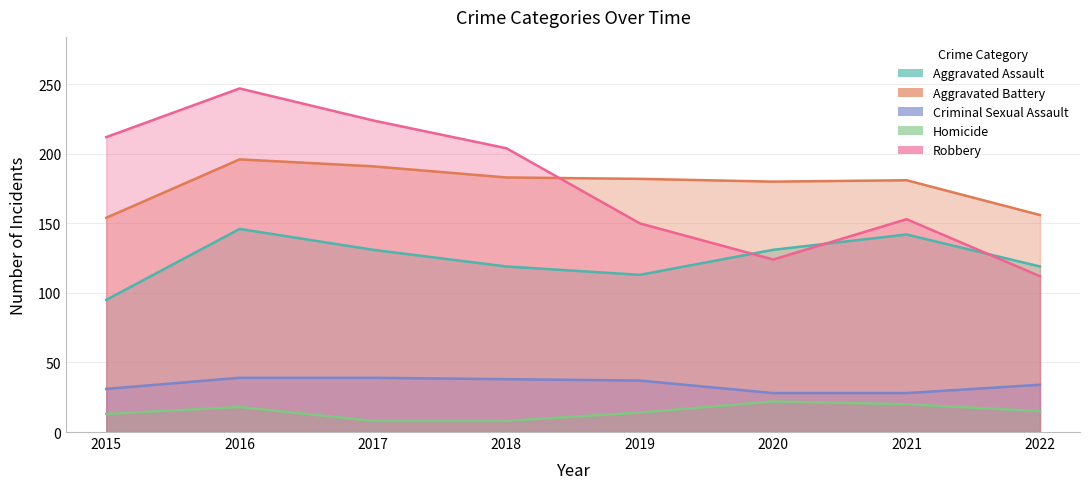

Reading left to right, extract all data points from this chart.

Aggravated Assault: 2015=95	2016=146	2017=131	2018=119	2019=113	2020=131	2021=142	2022=119
Aggravated Battery: 2015=154	2016=196	2017=191	2018=183	2019=182	2020=180	2021=181	2022=156
Criminal Sexual Assault: 2015=31	2016=39	2017=39	2018=38	2019=37	2020=28	2021=28	2022=34
Homicide: 2015=13	2016=18	2017=8	2018=8	2019=14	2020=22	2021=20	2022=15
Robbery: 2015=212	2016=247	2017=224	2018=204	2019=150	2020=124	2021=153	2022=112